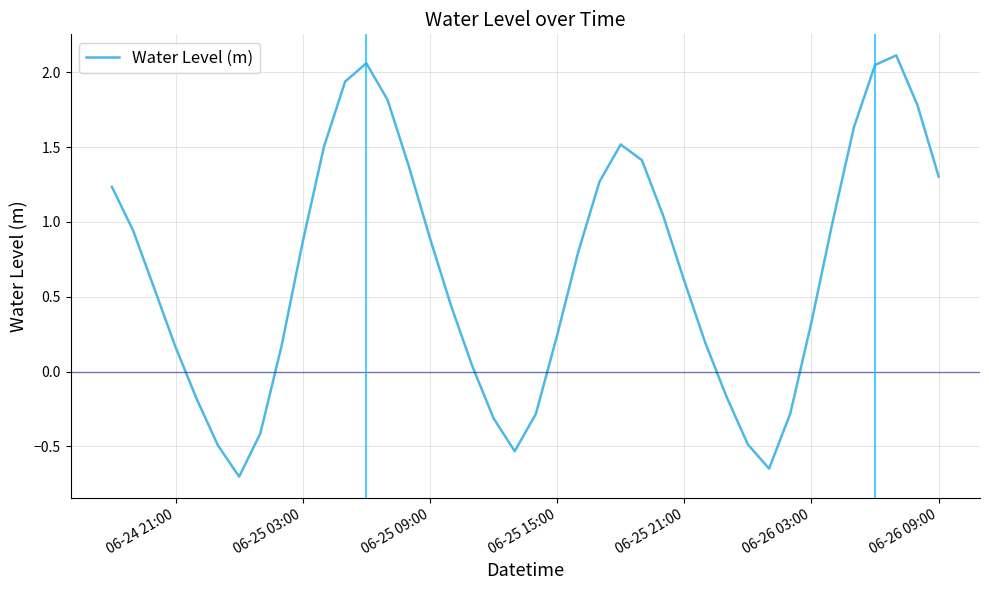

What is the difference between the maximum and minimum values?

2.8